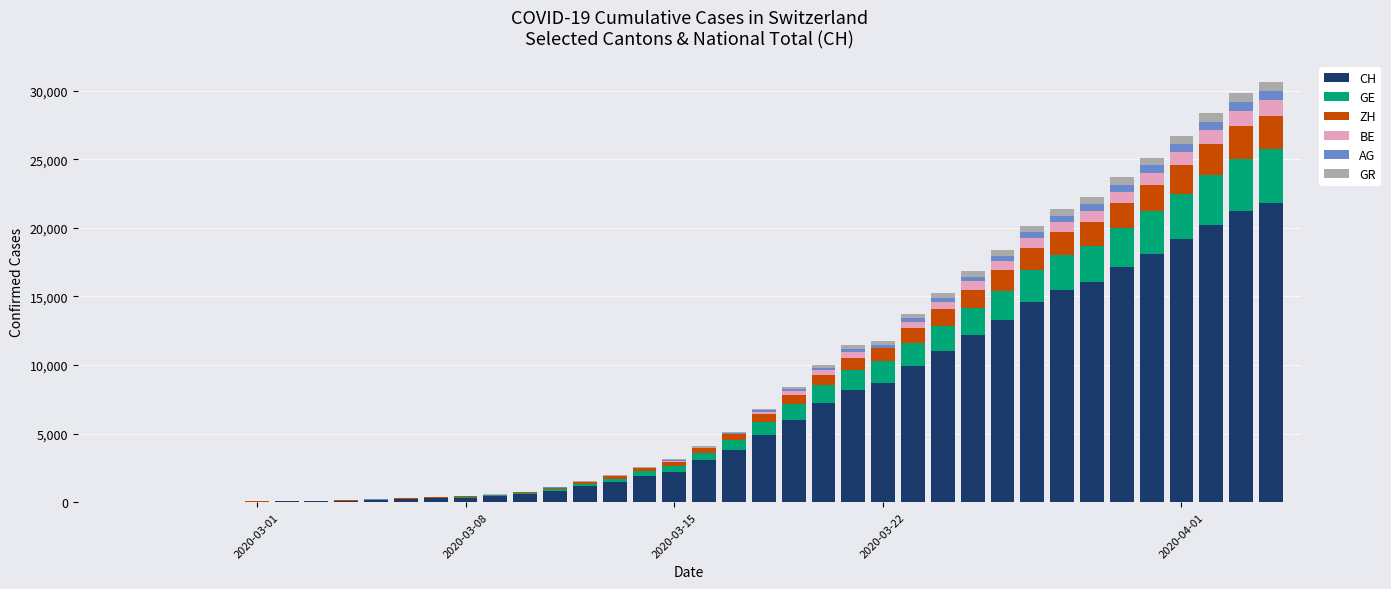

Does the chart contain stacked bars?

Yes